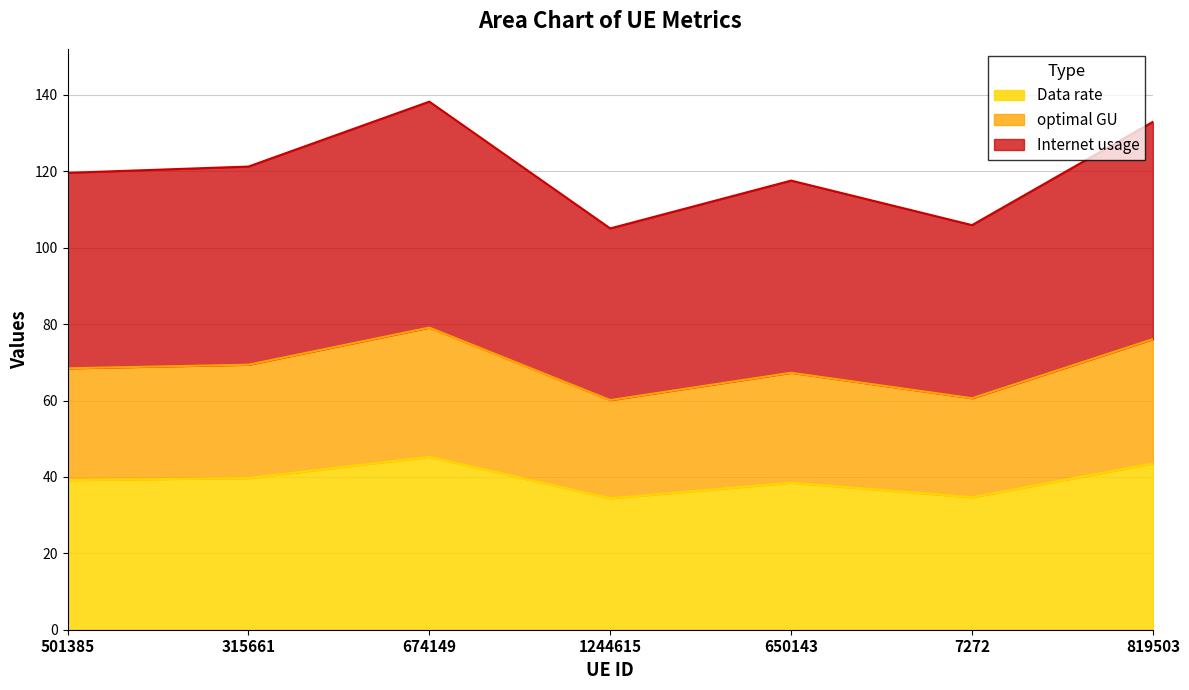

What is the sum of all Data rate values?

275.2